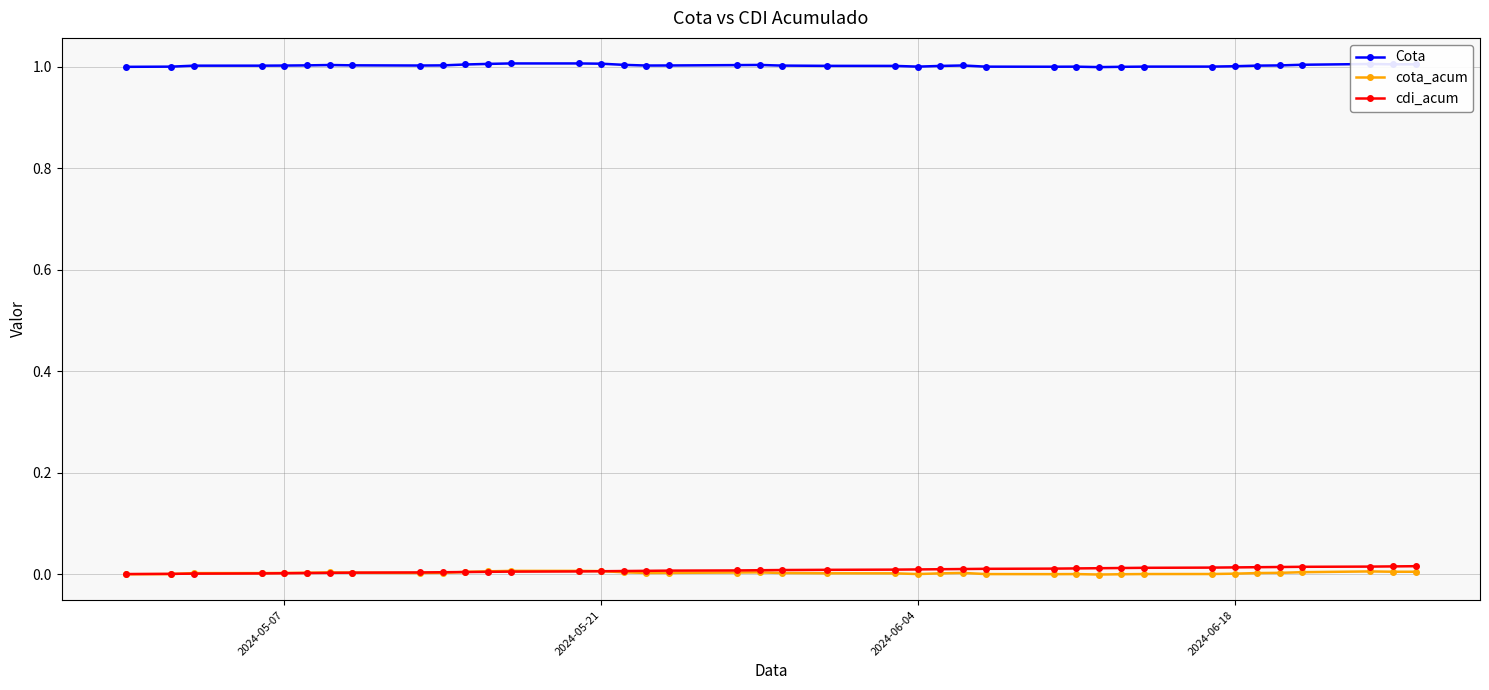

True or false: cota_acum and Cota intersect in this chart.

False